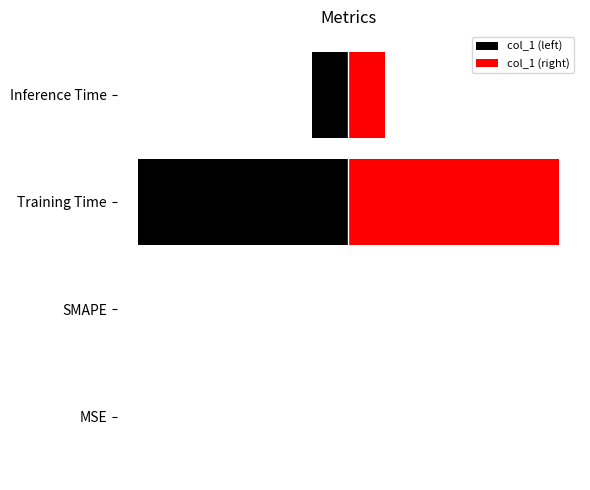

The value of col_1 (right) at Training Time is 0.0. True or false?

False